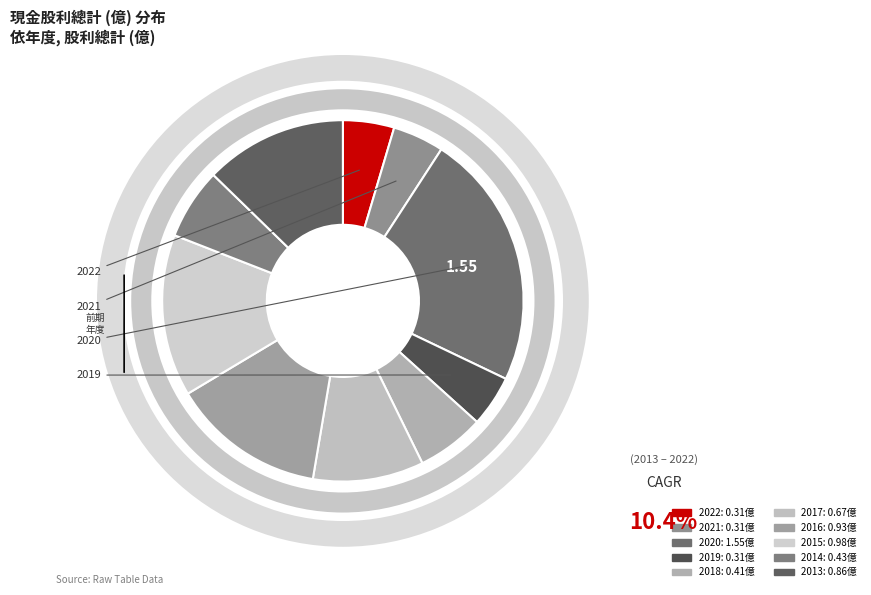

How much of the chart is everything except 2013?

87.3%